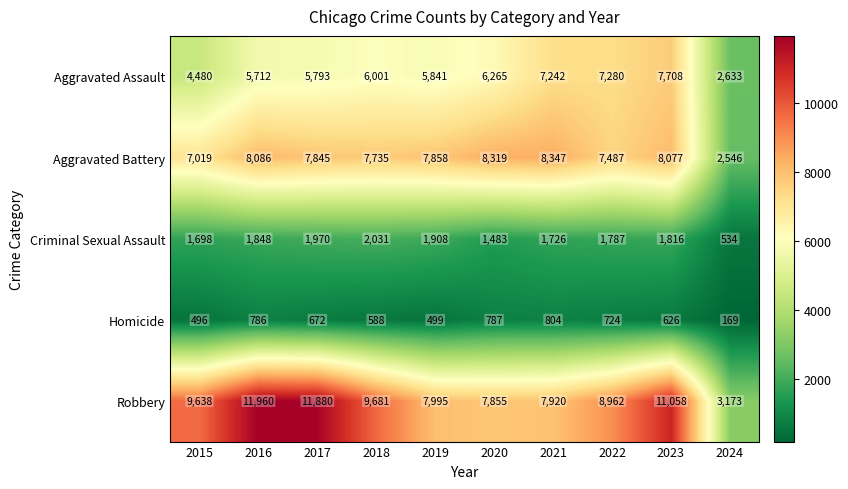

What is the total value across all series at 2022?

26240